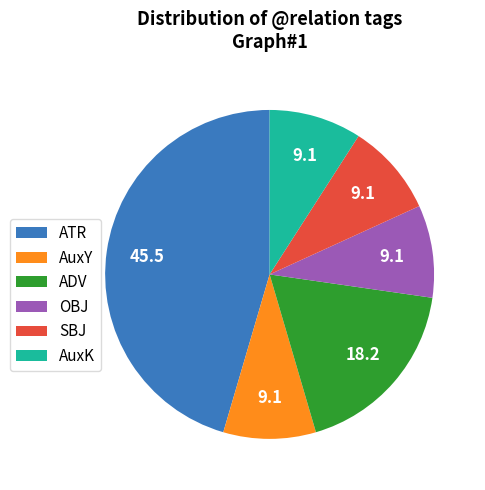

Combined, do ADV and AuxY account for over 50%?

No